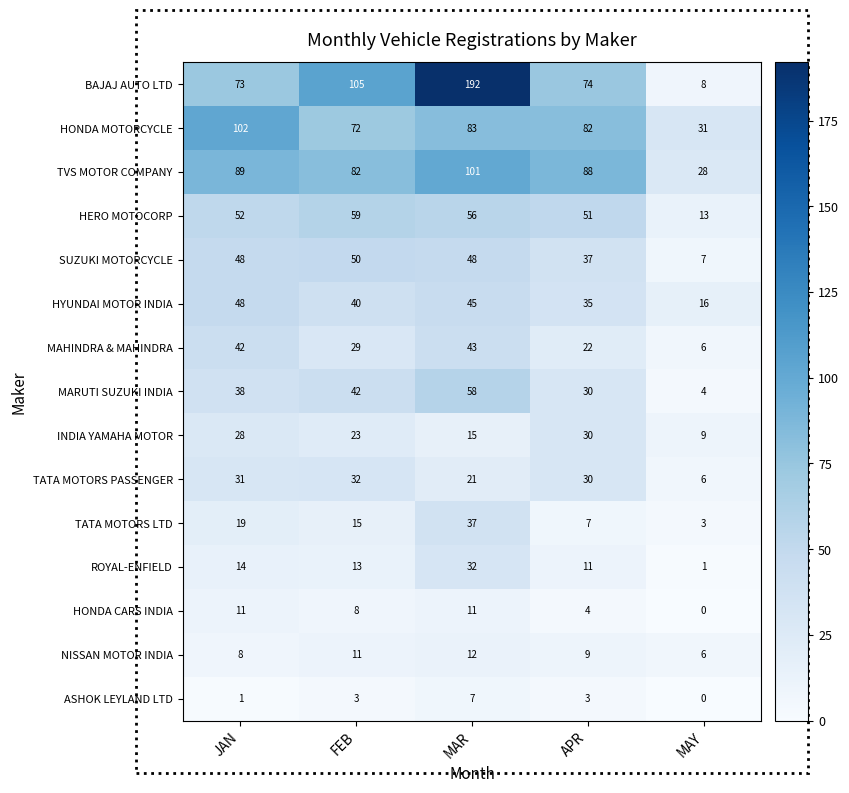

Is it true that TATA MOTORS PASSENGER equals 21 at MAR?

True